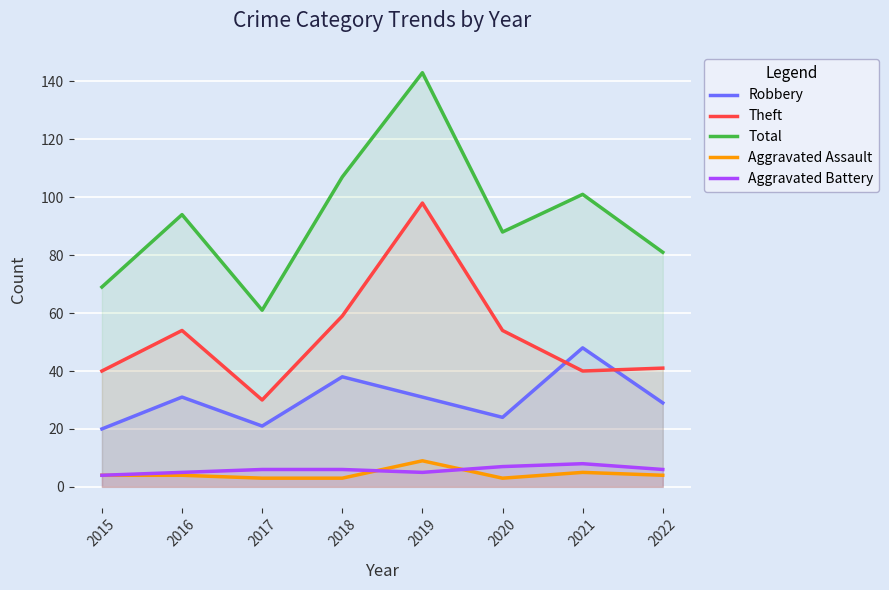

True or false: Theft has a value of 54 at 2020.

True